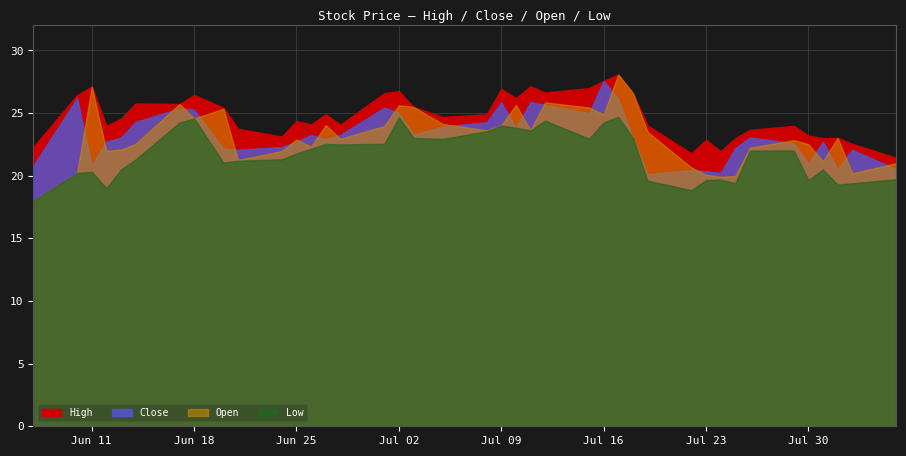

True or false: High and Close intersect in this chart.

False